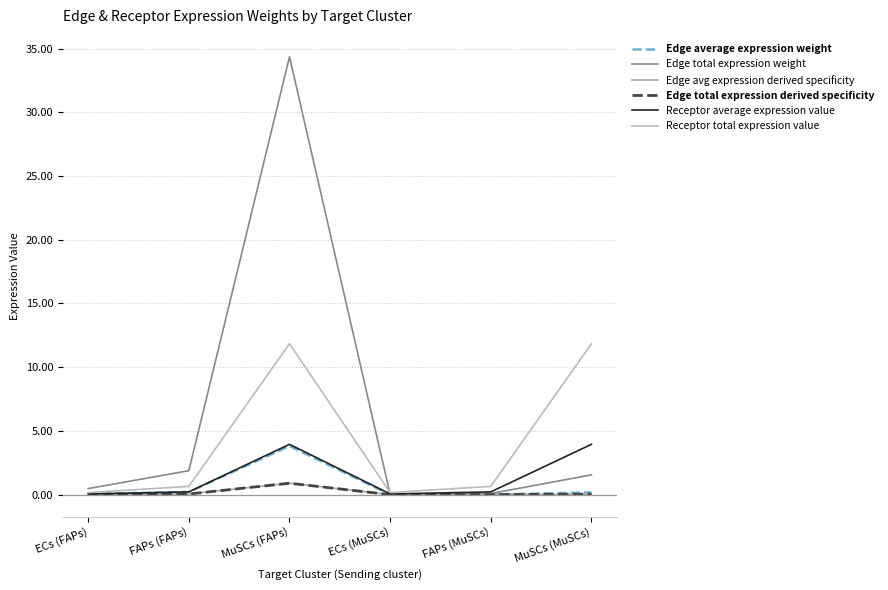

How many lines are shown in the chart?

6